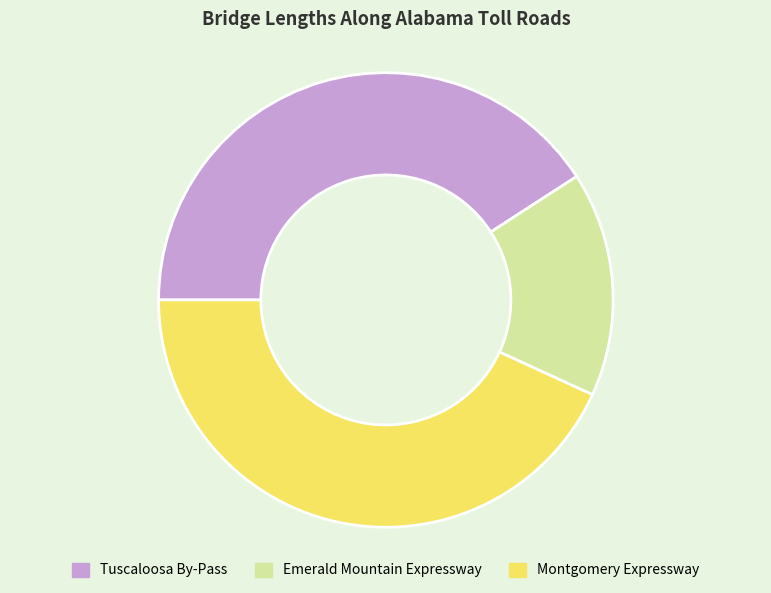

How many slices are in this pie chart?

3